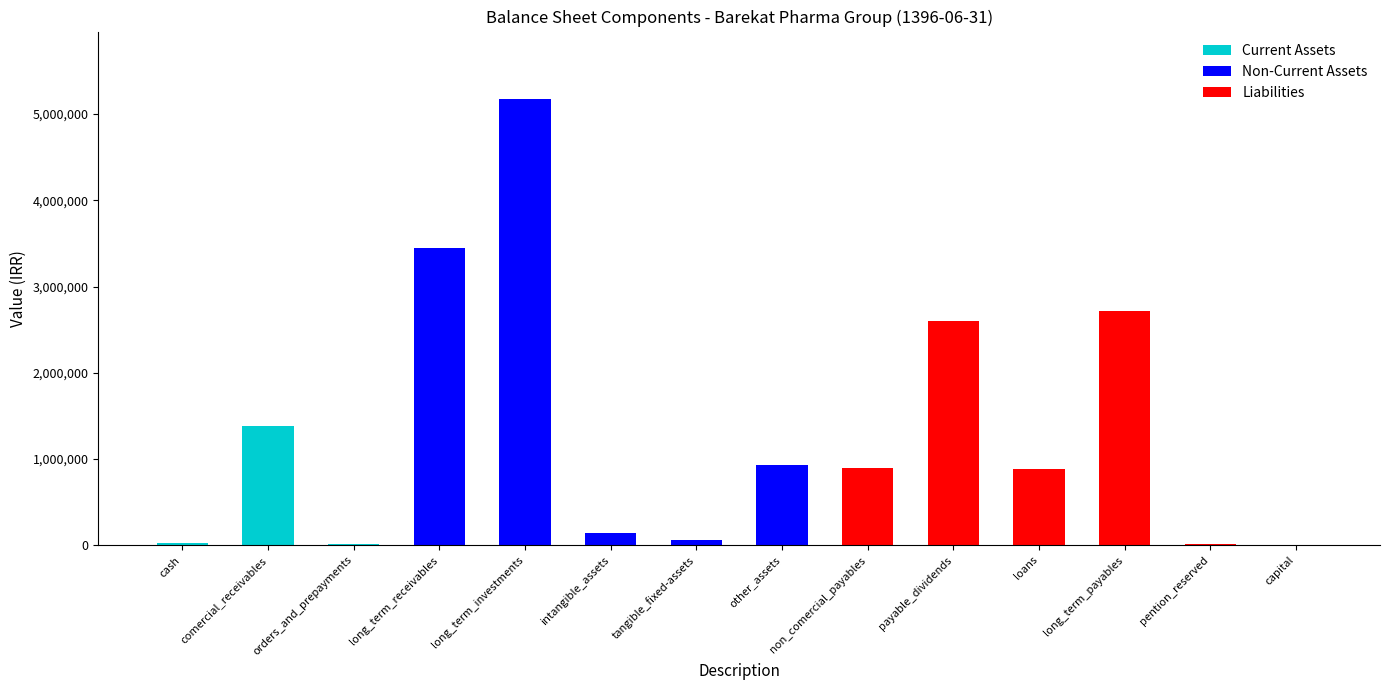

At which category is the sum across all series the highest?

long_term_investments